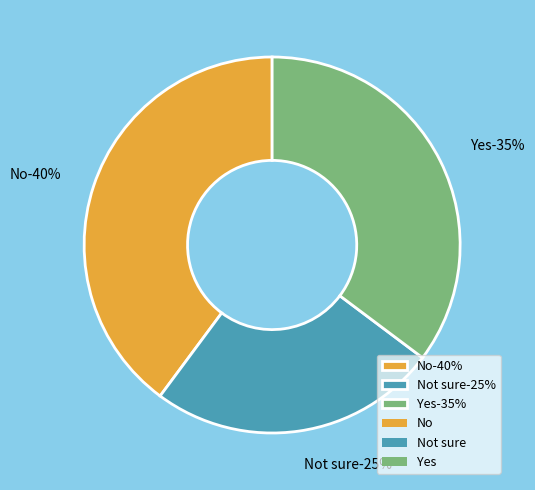

To the nearest percent, what percentage of the pie is Yes?

35%